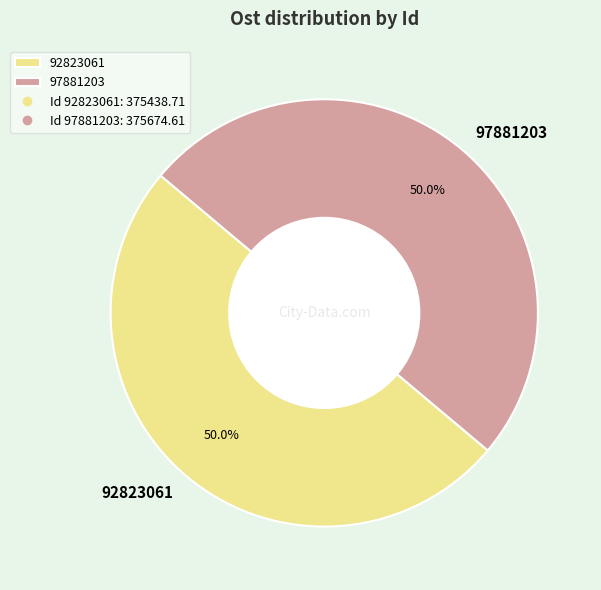

Combined, what portion of the pie is 97881203 and 92823061?

100.0%